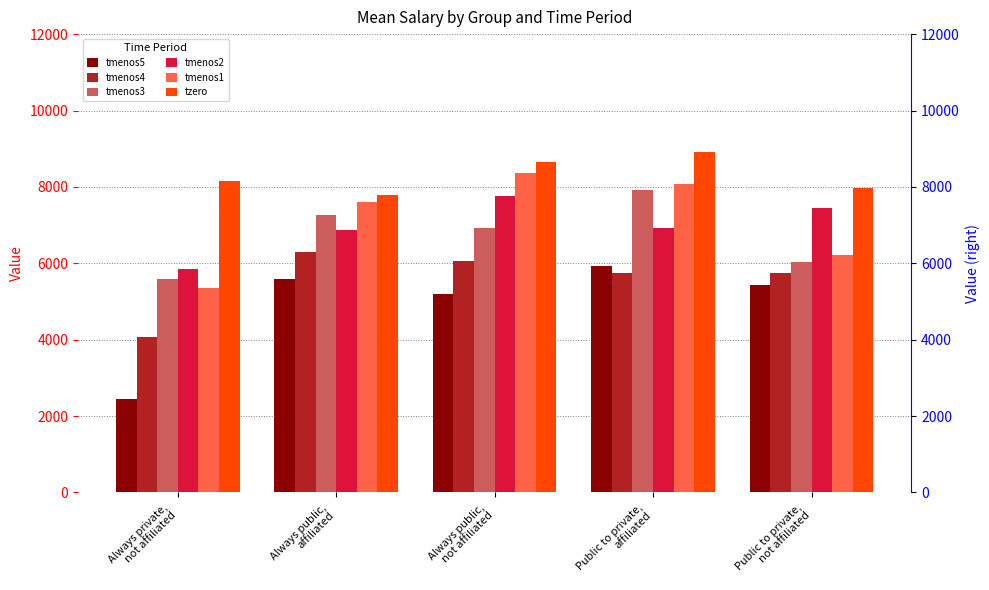

Is it true that tmenos1 equals 2694.9 at Public to private,
not affiliated?

False